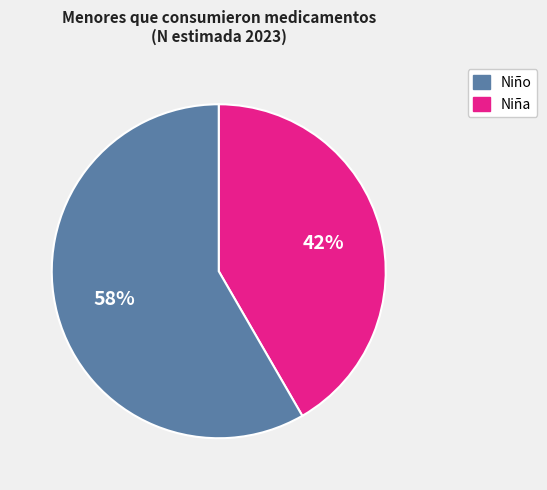

To the nearest percent, what is the average slice percentage?

50%